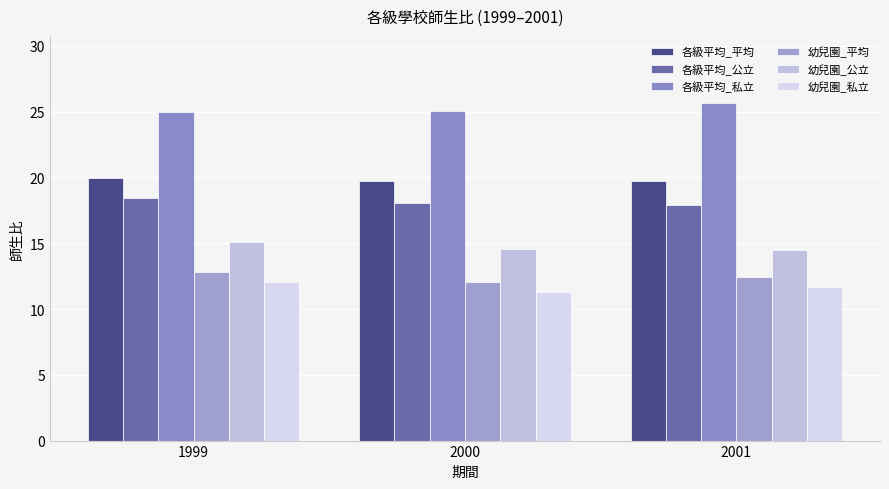

Rank the series by their maximum value, from lowest to highest.

幼兒園_私立, 幼兒園_平均, 幼兒園_公立, 各級平均_公立, 各級平均_平均, 各級平均_私立